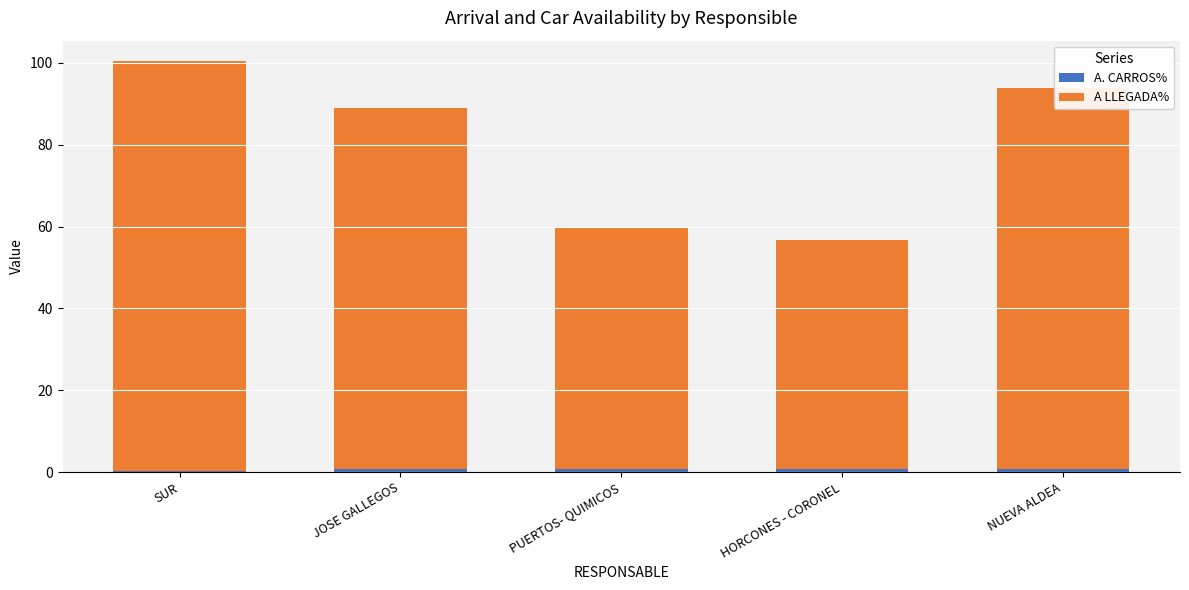

At which category is the sum across all series the highest?

SUR